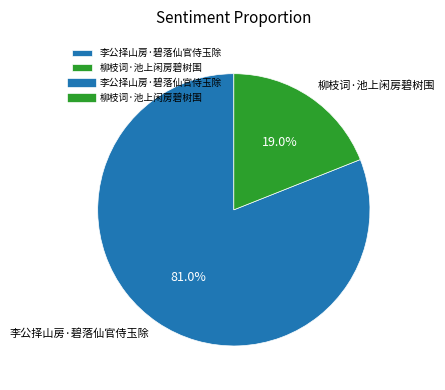

What is the ratio of the value at 李公择山房·碧落仙官侍玉除 to the value at 柳枝词·池上闲房碧树围?

4.3